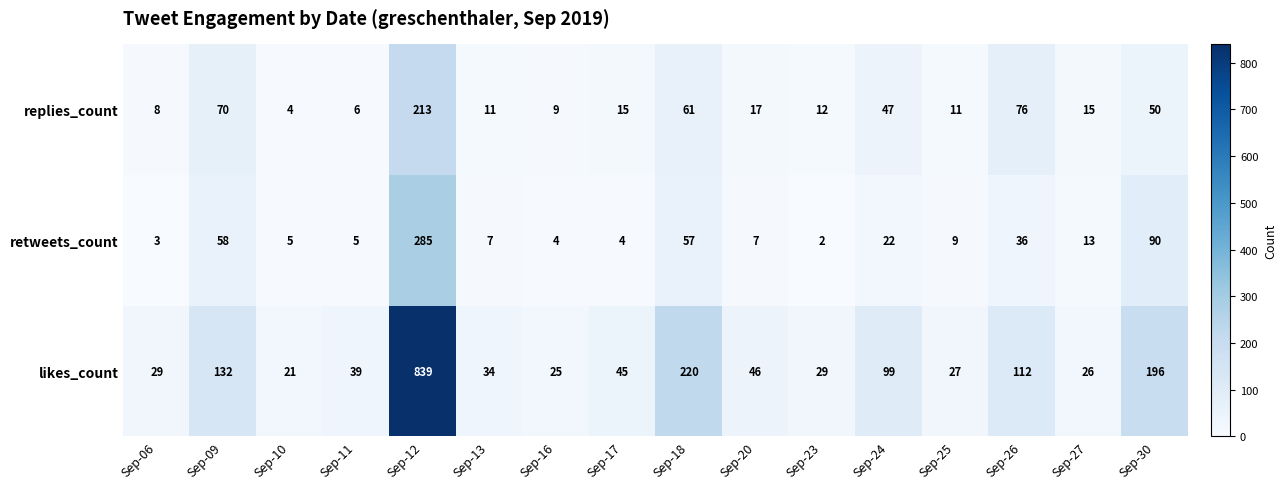

List the series in order of their peak value, highest first.

likes_count, retweets_count, replies_count